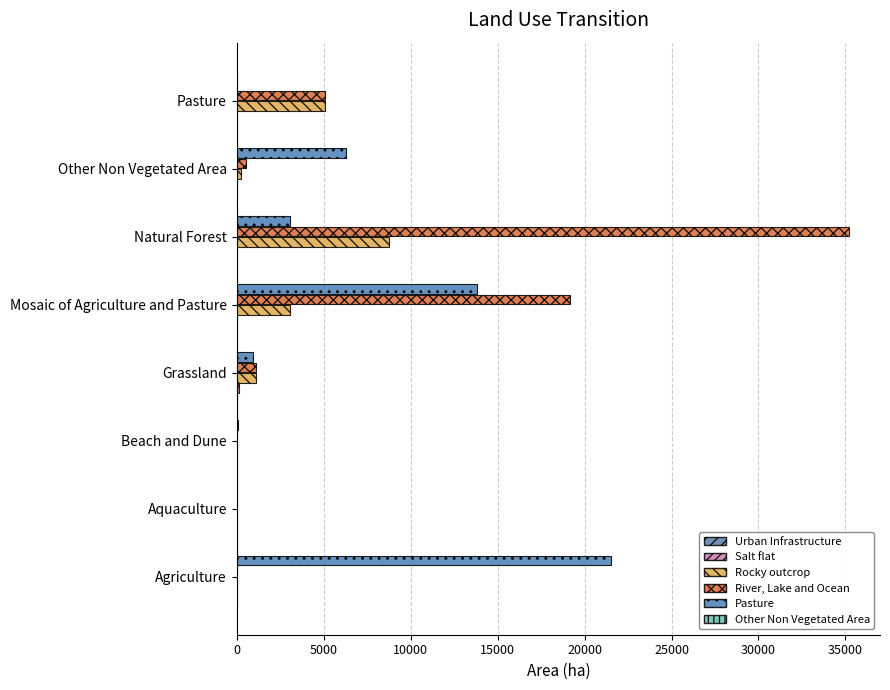

At which label does Rocky outcrop reach its peak?

Natural Forest